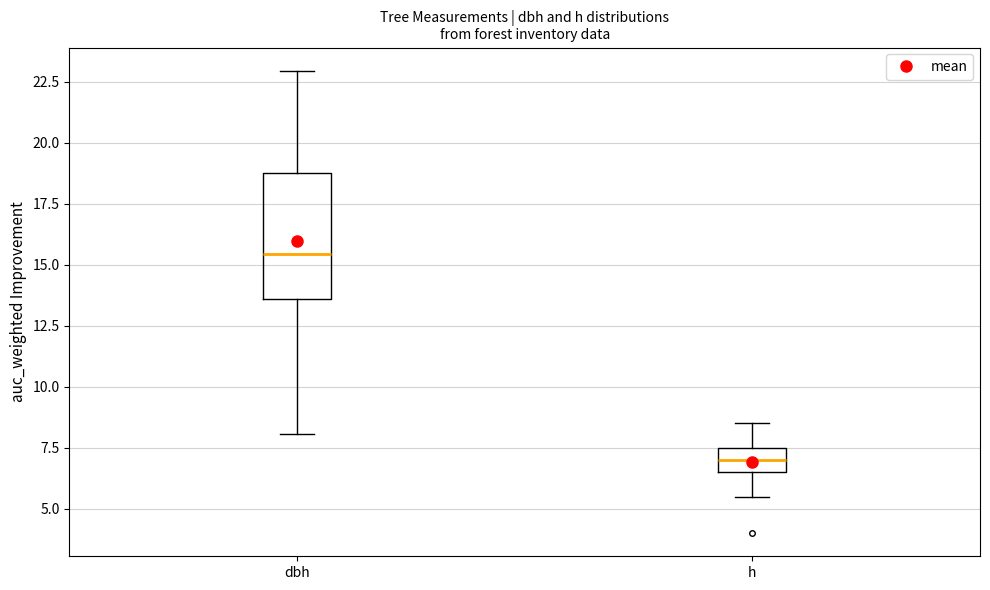

Where does the lower whisker of the box for dbh end on the y-axis? The values are not printed on the chart, so give them approximately, as read against the axis.

8.0